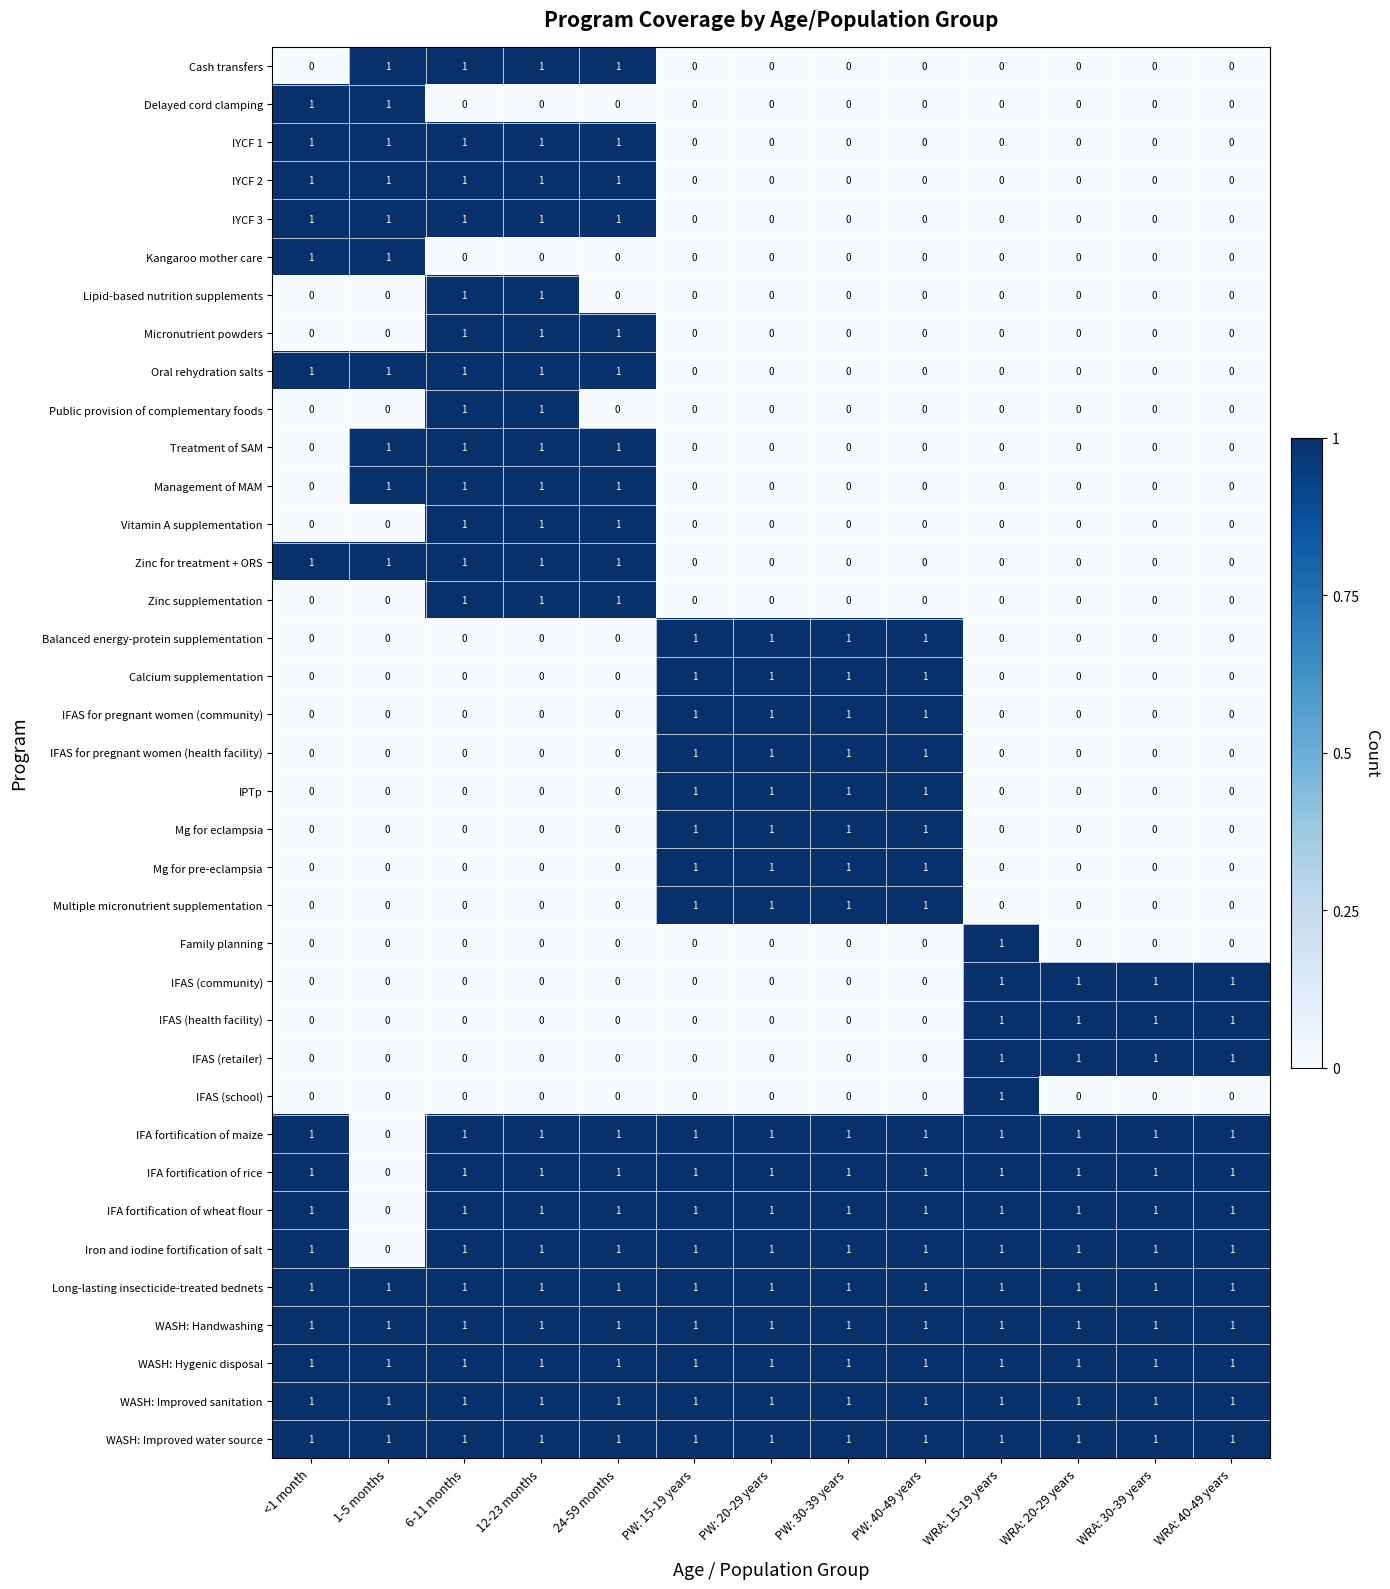

Is it true that WASH: Hygenic disposal equals 1 at <1 month?

True